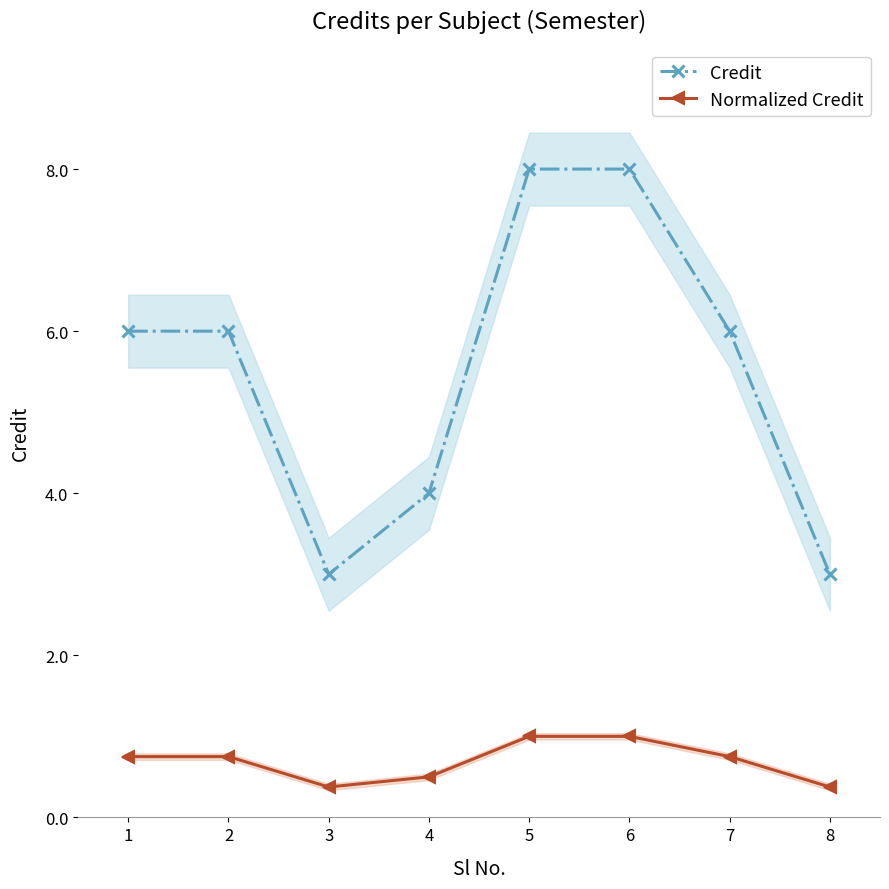

True or false: Credit and Normalized Credit intersect in this chart.

False